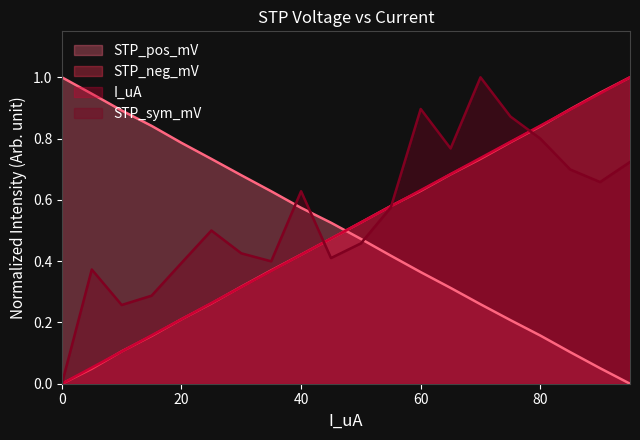

How many lines are shown in the chart?

4